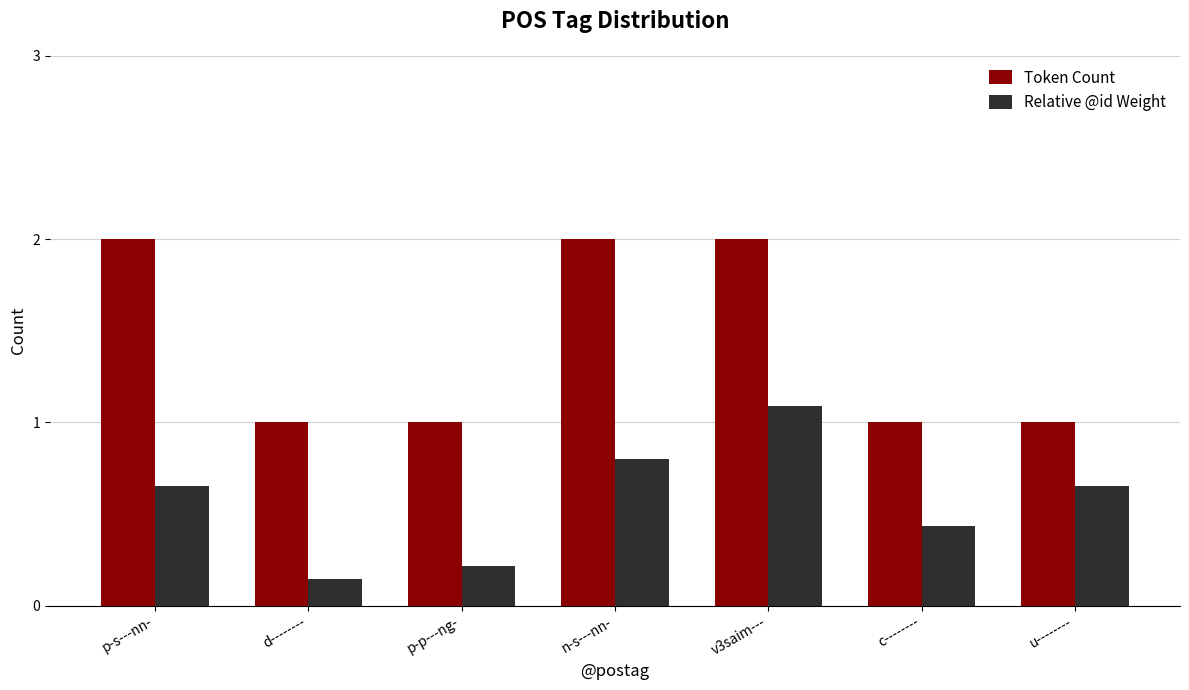

Between c-------- and u--------, which series saw the biggest shift?

Relative @id Weight